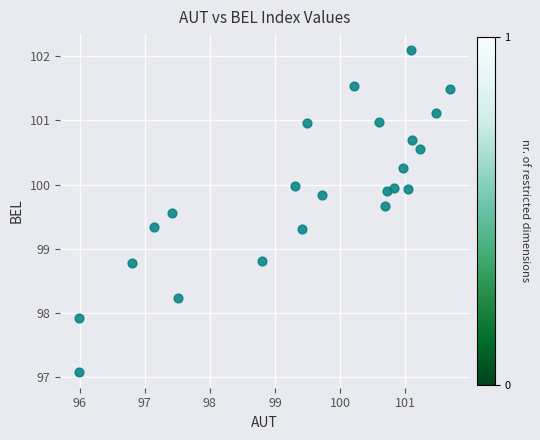

What is the range of Y values (max minus min)?

5.0